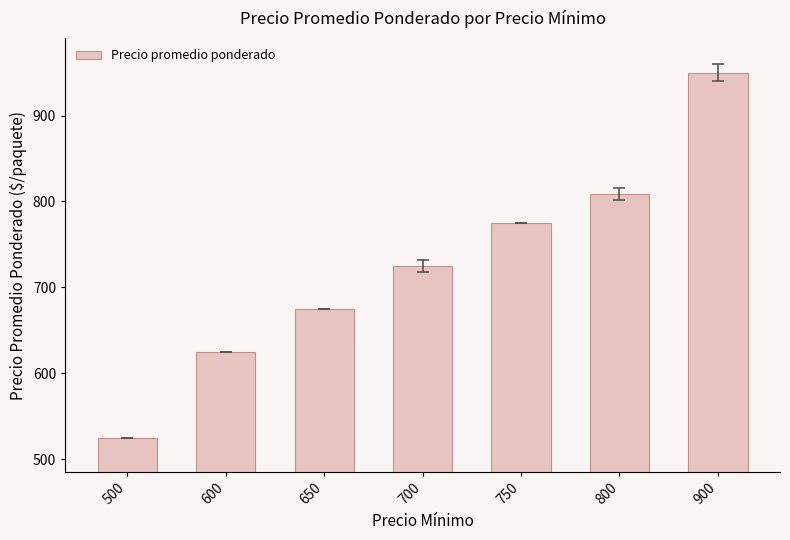

Rank the categories by value from lowest to highest.

500, 600, 650, 700, 750, 800, 900